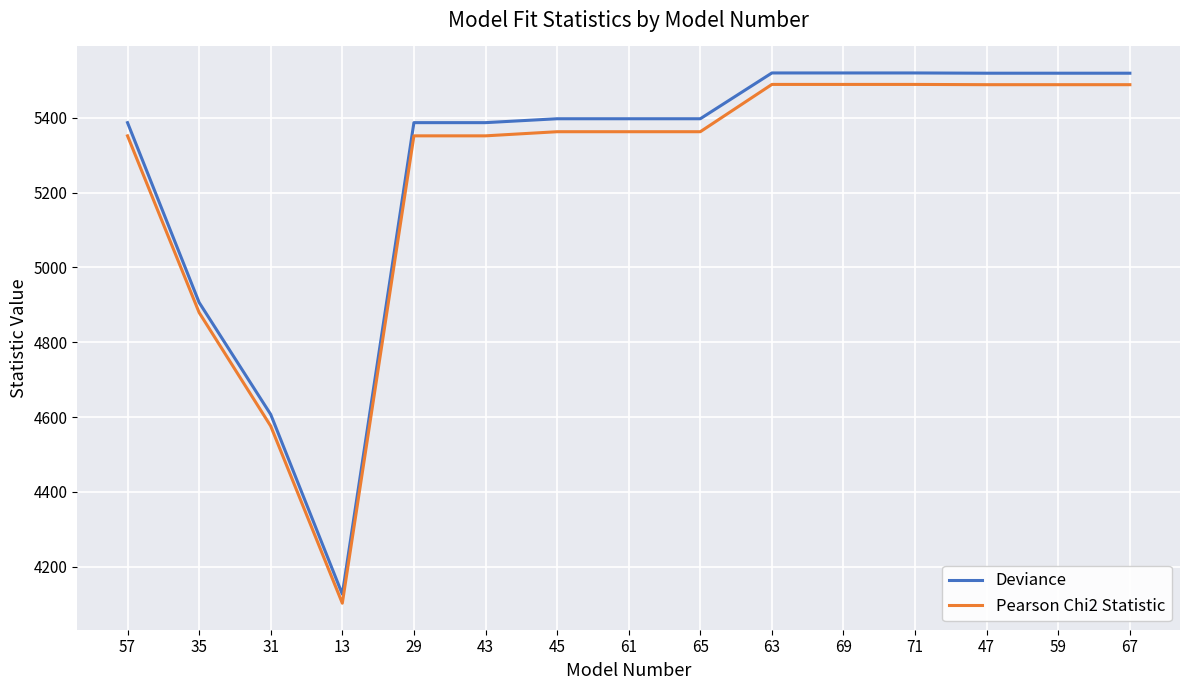

Where is Deviance nearest to the value 4823?

35